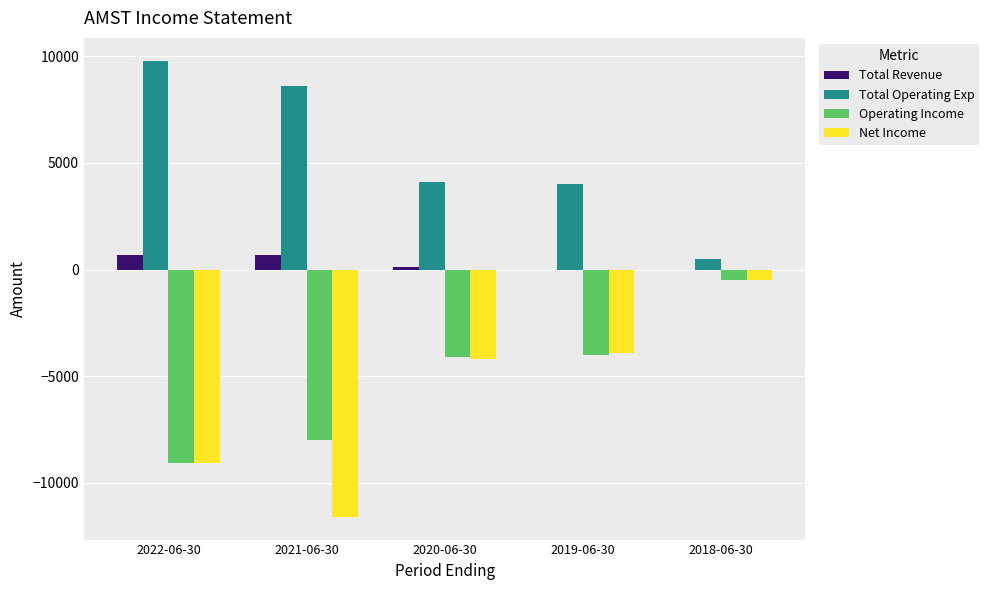

What is the sum of all Net Income values?

-29300